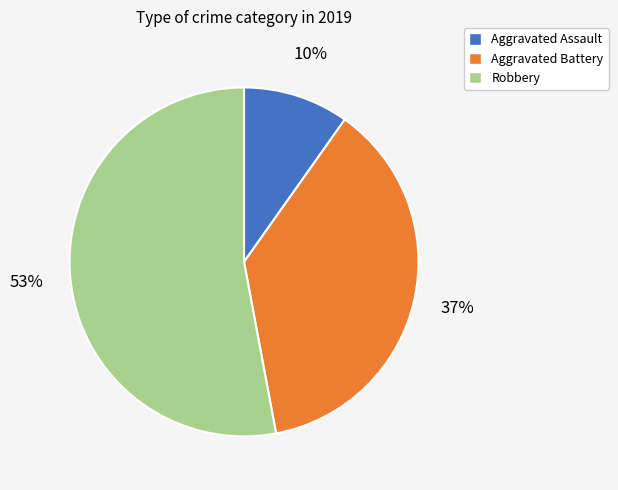

How many slices are in this pie chart?

3